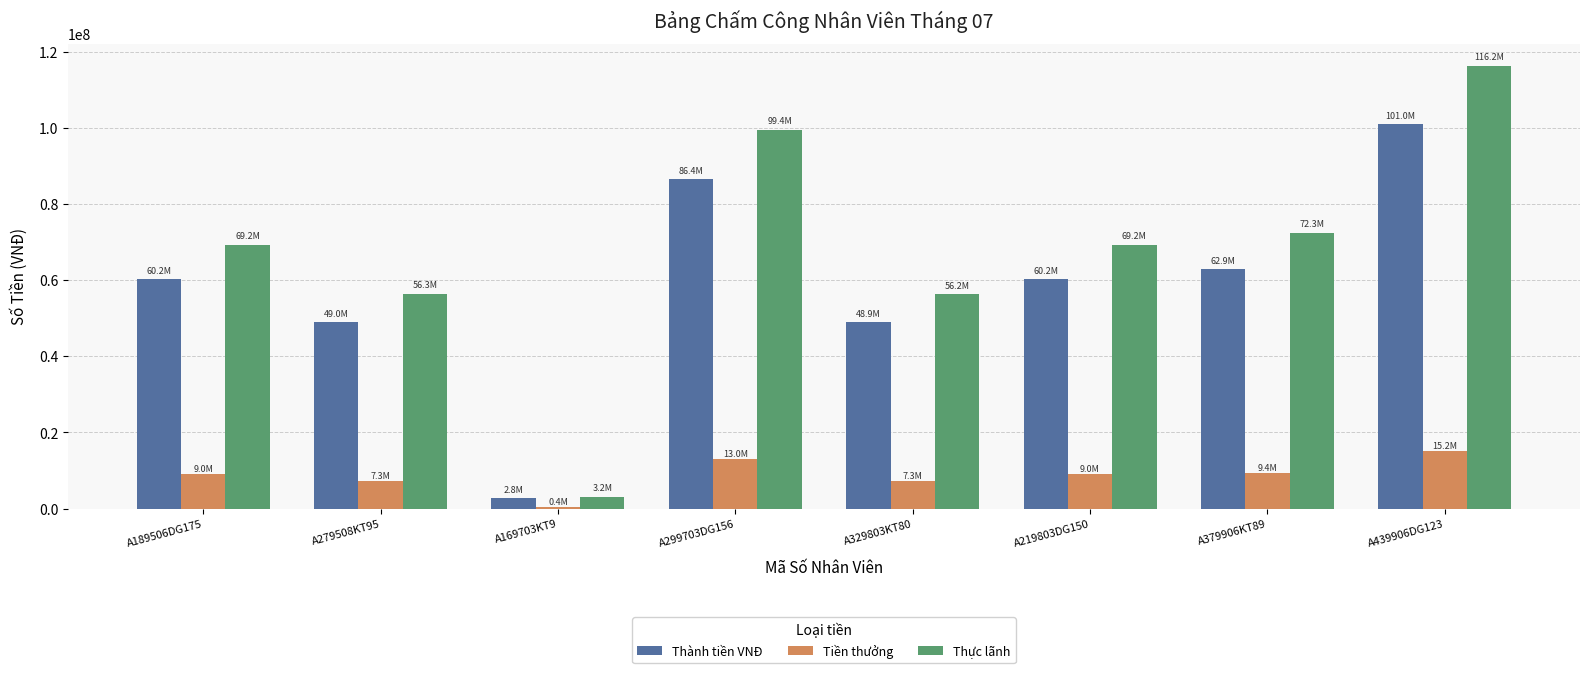

Rank the series at A279508KT95 from highest to lowest value.

Thực lãnh, Thành tiền VNĐ, Tiền thưởng